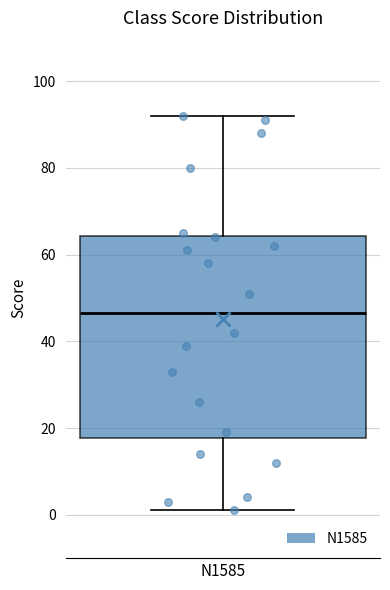

Transcribe this box plot: give where the median line is, the range the box spans, and where the two whiskers end, as read against the y-axis. The values are not printed on the chart, so give them approximately, as read against the axis.

median 46, box 18 to 64, whiskers 2 to 92